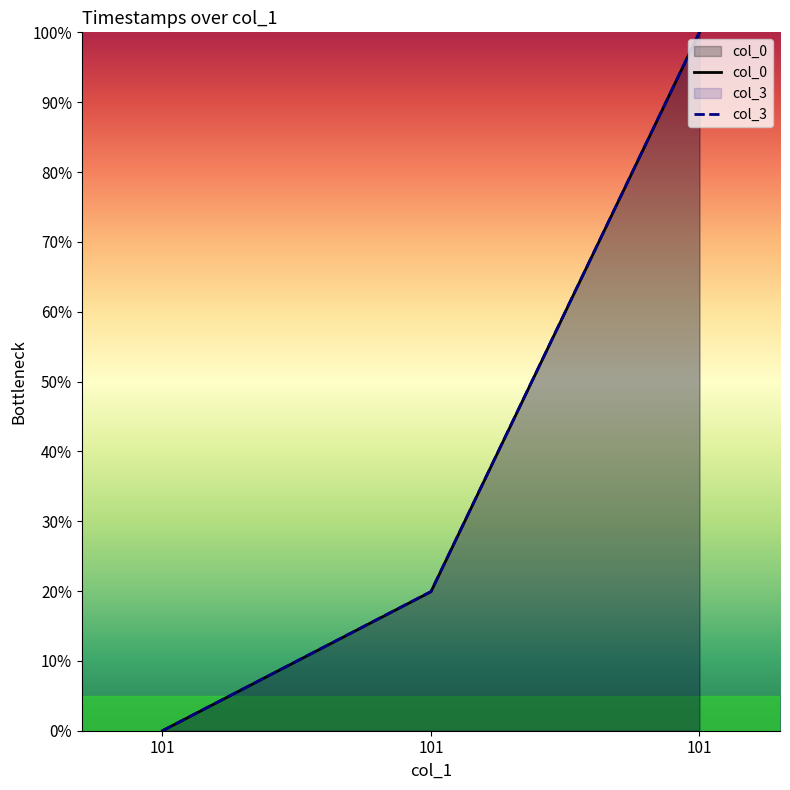

The value of col_3 at 101 is 34.5. True or false?

False